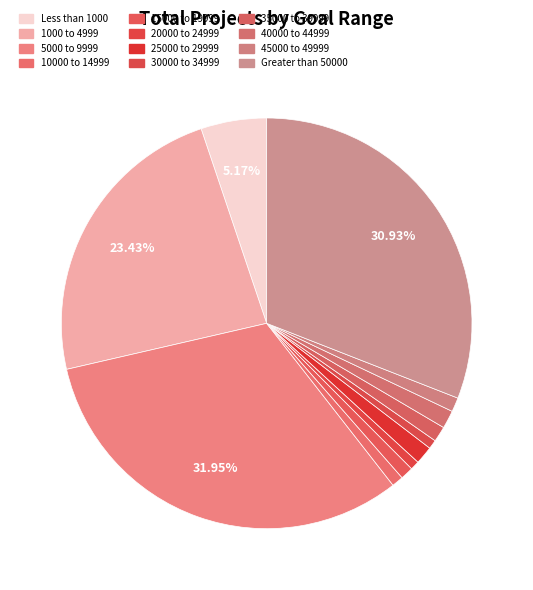

To the nearest percent, what is the difference between the largest and smallest slice percentages?

31%